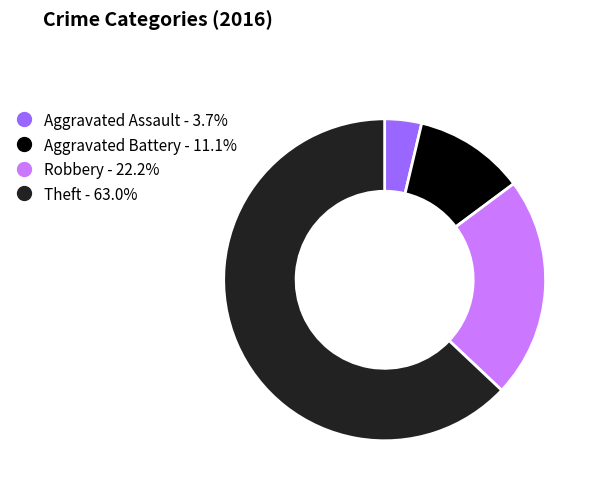

The Aggravated Battery slice represents 11% of the pie. True or false?

True